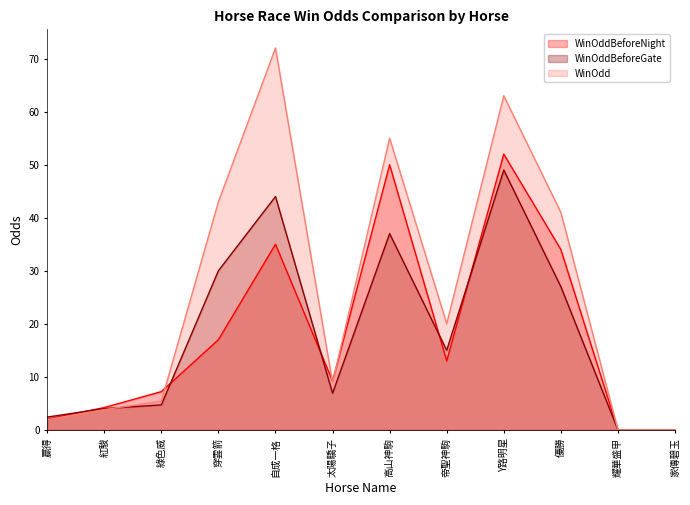

True or false: WinOddBeforeGate and WinOdd cross at least once.

True